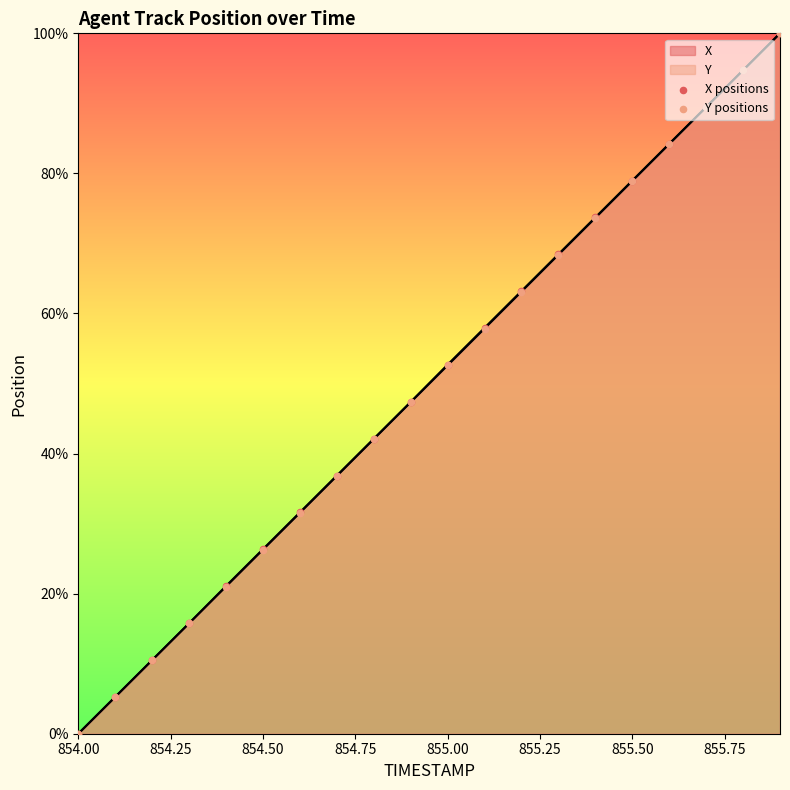

At how many categories does at least one series exceed 74?

5